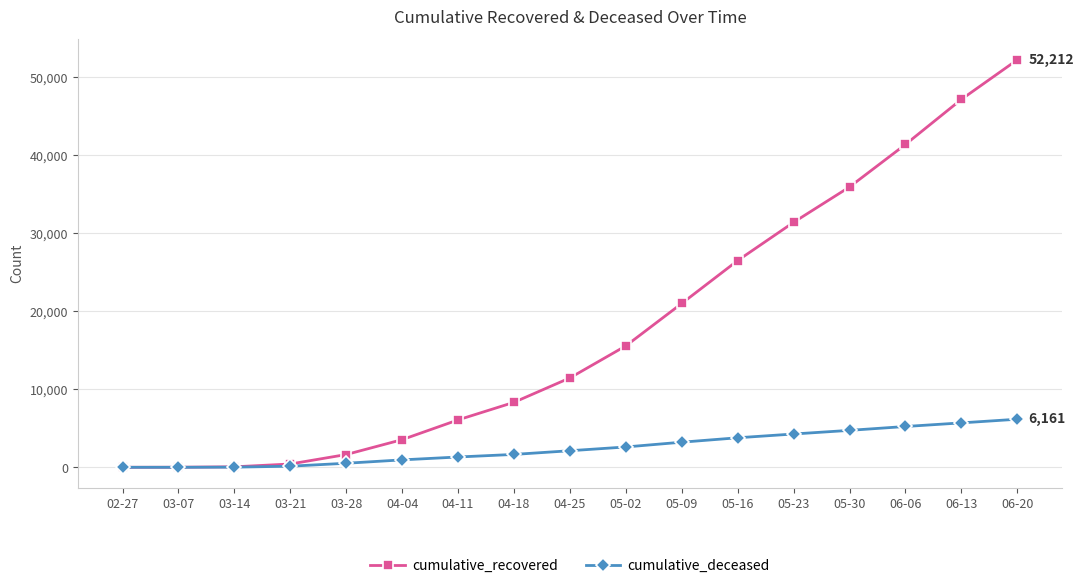

Which series has the largest range (max minus min)?

cumulative_recovered